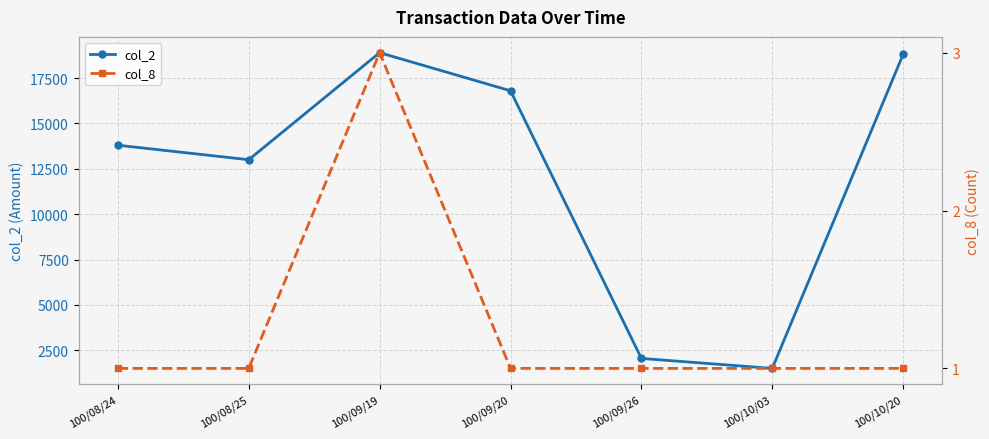

What is the sum of the col_2 values at 100/09/26 and 100/08/24?

15850